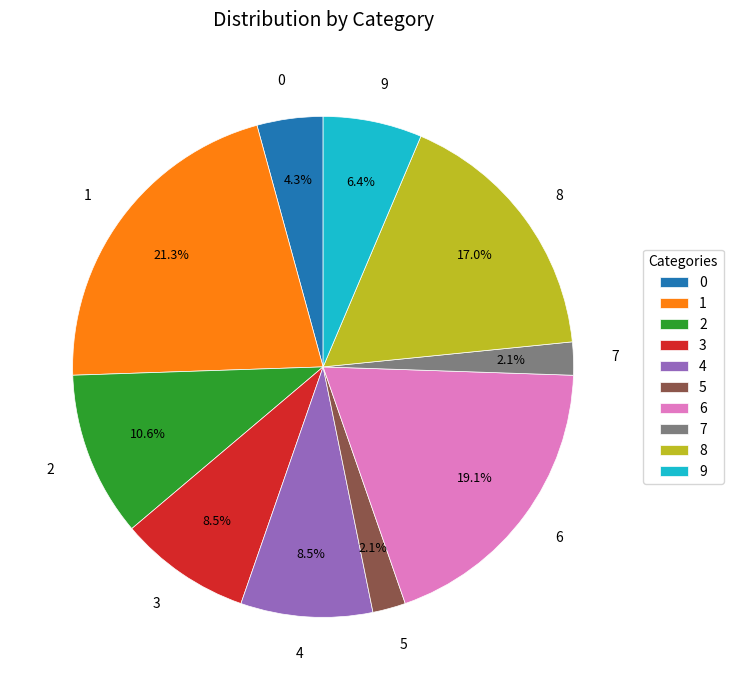

True or false: 3 accounts for 21% of the total.

False